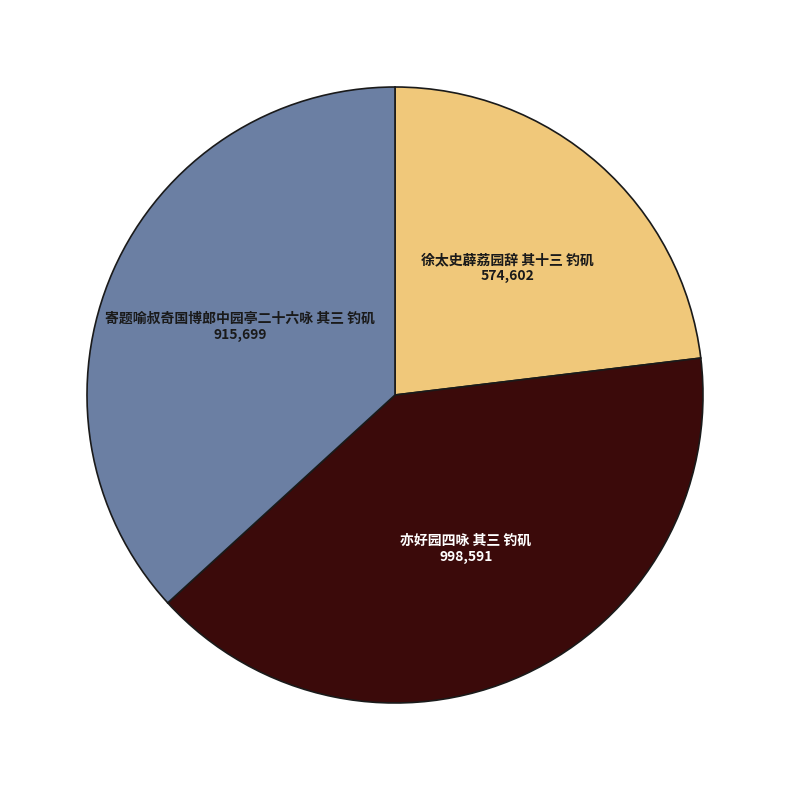

How many segments does this pie chart have?

3